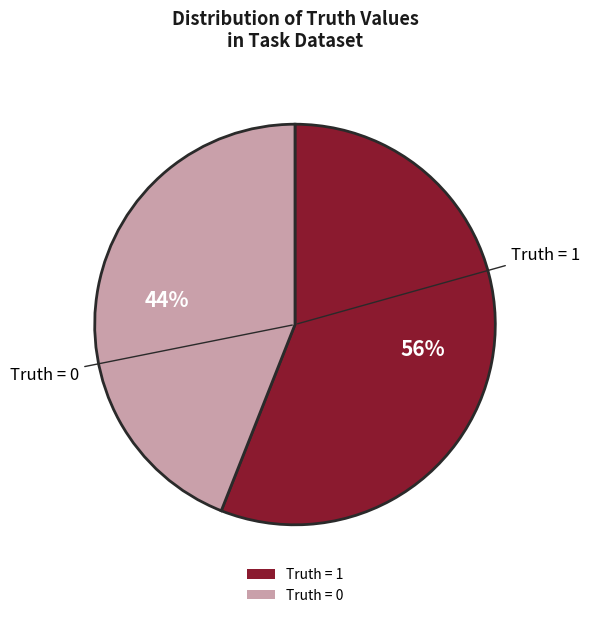

How many slices are in this pie chart?

2